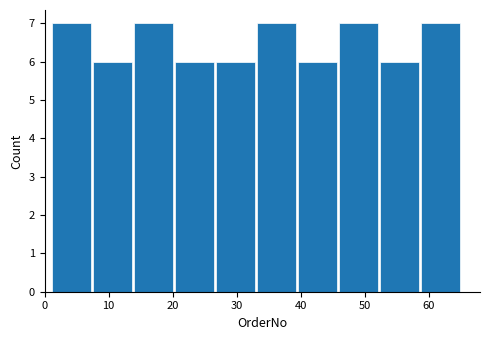

Reading left to right, transcribe this chart: for each bar, give the range it covers on the x-axis and its height. Neither the bar edges nor the heights are printed on the chart, so give them approximately, as read against the axes.

1.0 to 7.4: 7
7.4 to 13.8: 6
13.8 to 20.2: 7
20.2 to 26.6: 6
26.6 to 33.0: 6
33.0 to 39.4: 7
39.4 to 45.8: 6
45.8 to 52.2: 7
52.2 to 58.6: 6
58.6 to 65.0: 7